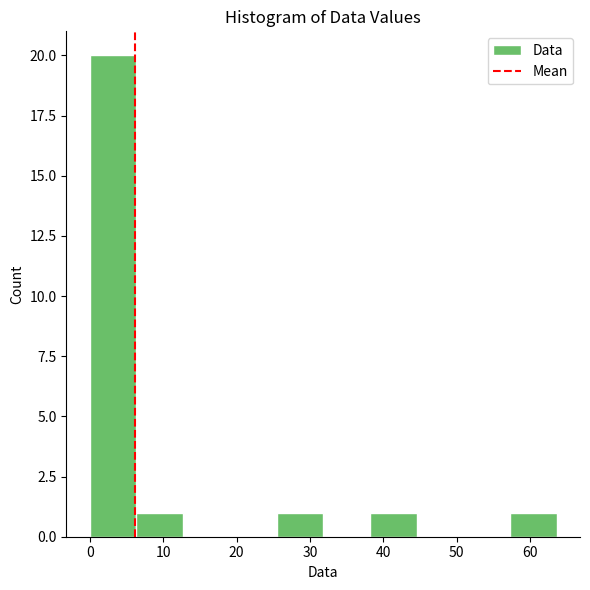

Reading left to right, transcribe this chart: for each bar, give the range it covers on the x-axis and its height. Neither the bar edges nor the heights are printed on the chart, so give them approximately, as read against the axes.

0 to 6: 20
6 to 13: 1
13 to 19: 0
19 to 25: 0
25 to 32: 1
32 to 38: 0
38 to 45: 1
45 to 51: 0
51 to 57: 0
57 to 64: 1